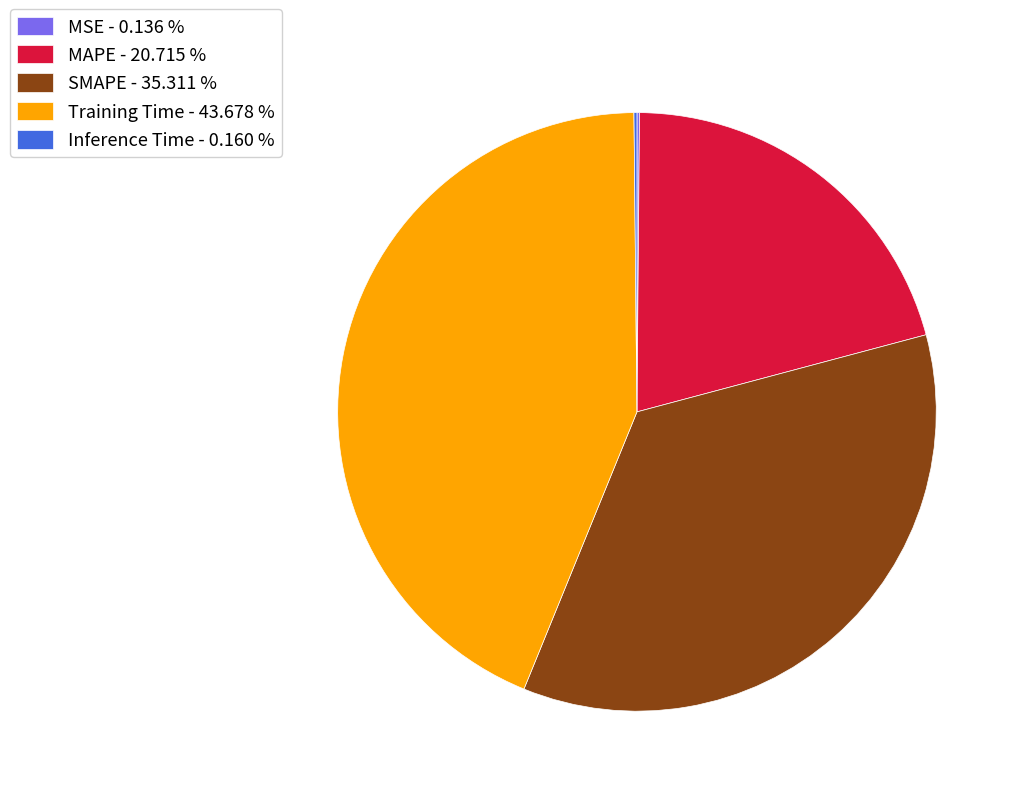

Is it true that Training Time is 38% of the pie?

False